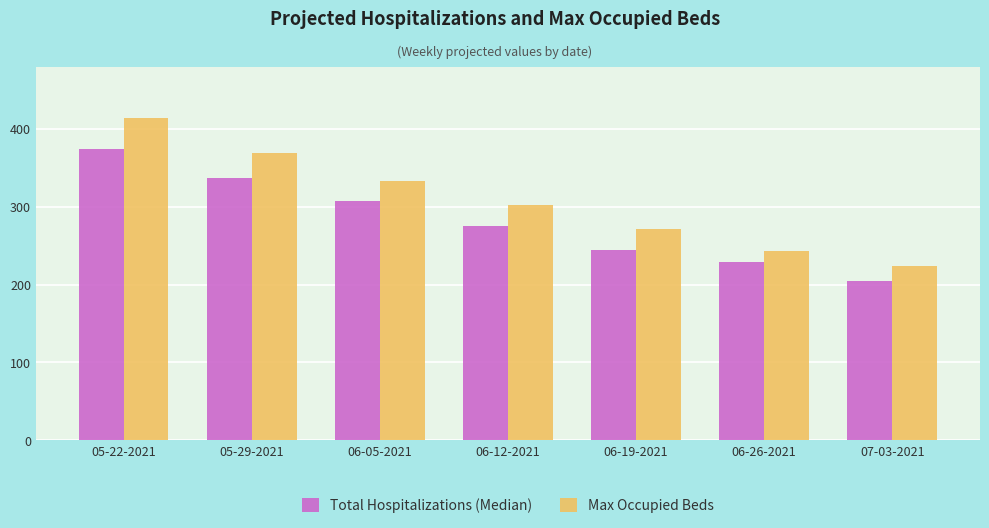

What is the maximum value shown in the chart?

414